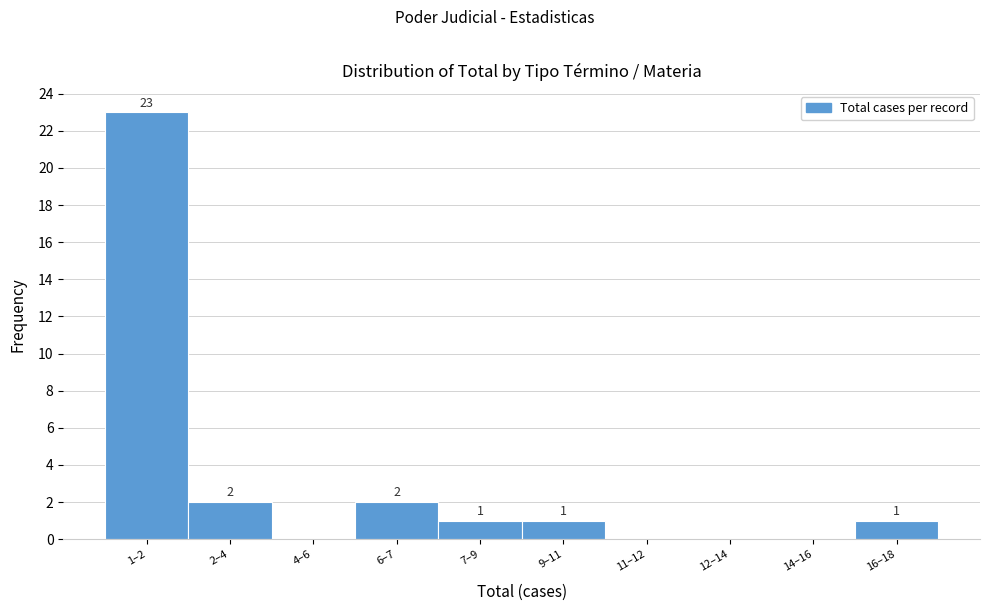

Reading left to right, list all the values displayed in this chart.

1–2=23	2–4=2	4–6=0	6–7=2	7–9=1	9–11=1	11–12=0	12–14=0	14–16=0	16–18=1